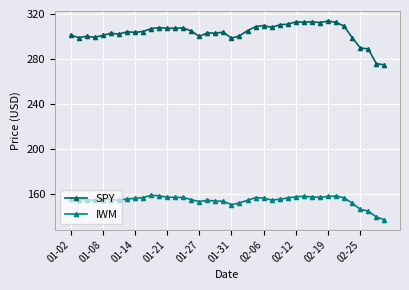

True or false: IWM has more than 1 interior local peaks.

True